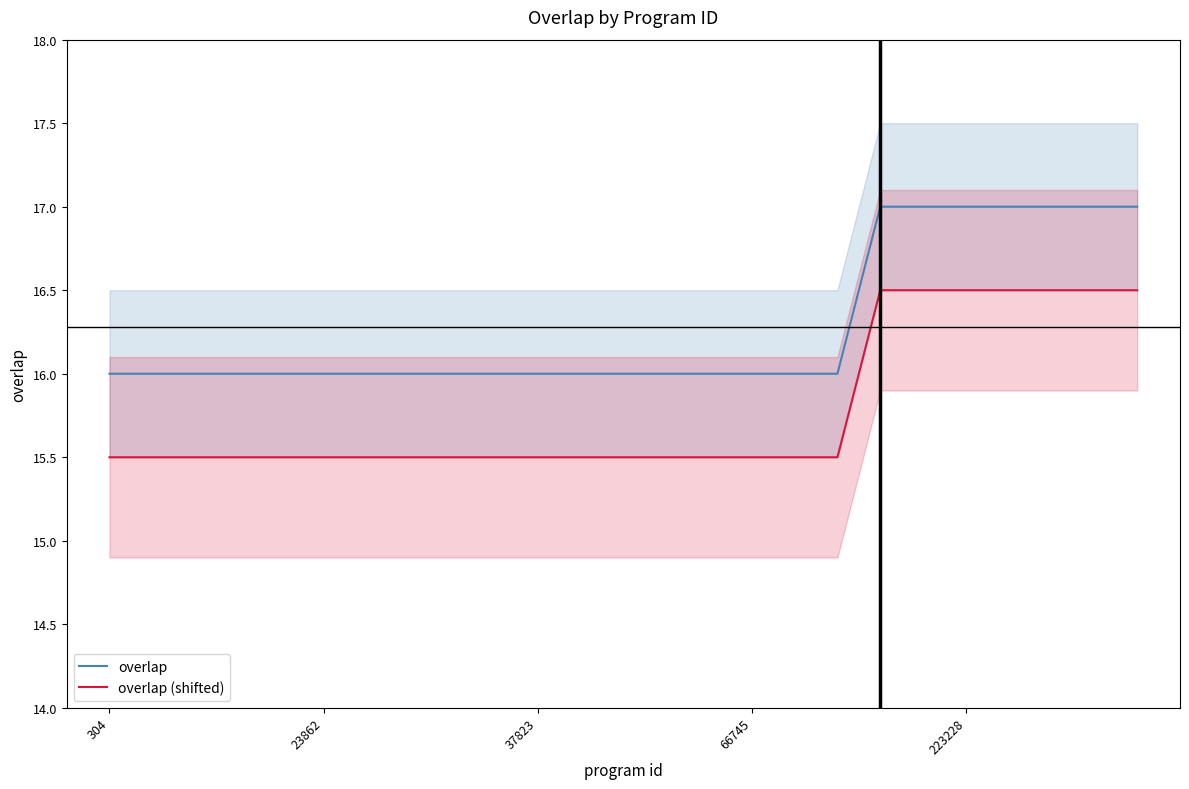

Which series changed the most between 304 and 16?

overlap